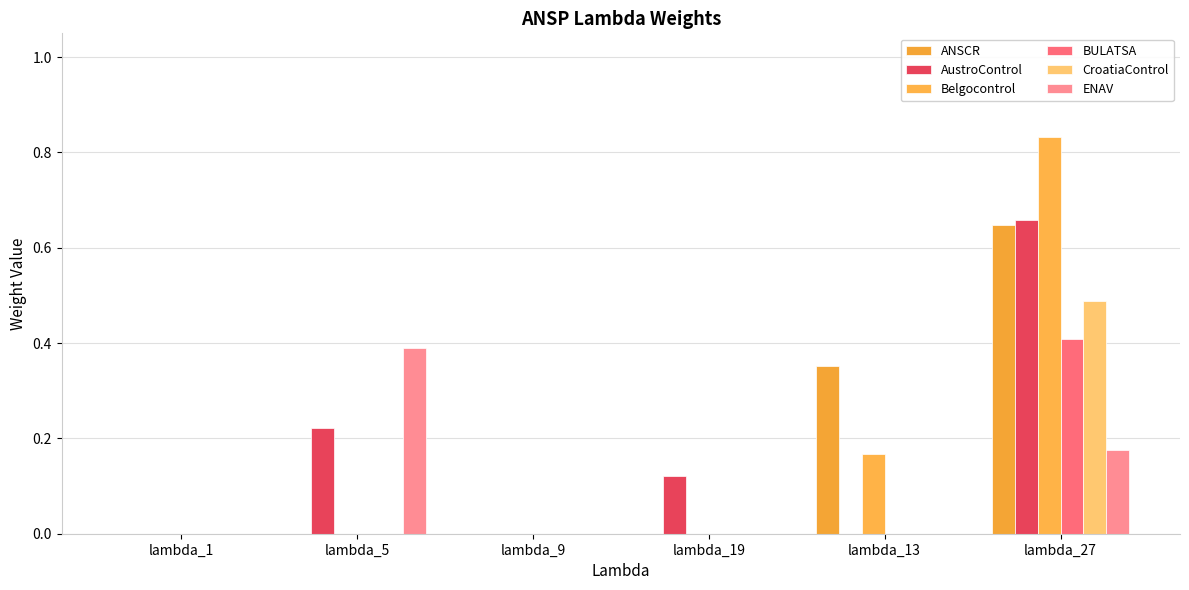

Between lambda_5 and lambda_9, which series saw the biggest shift?

ENAV